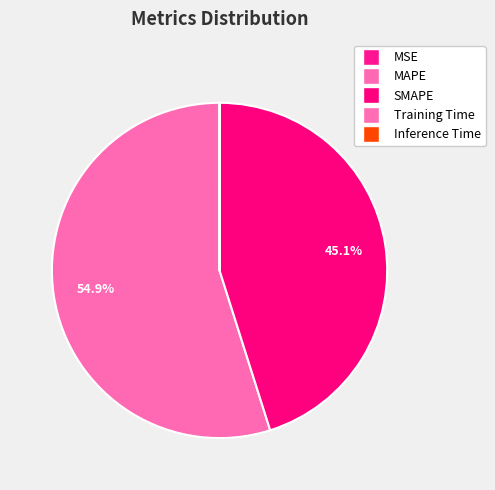

Which slice is the smallest?

MSE